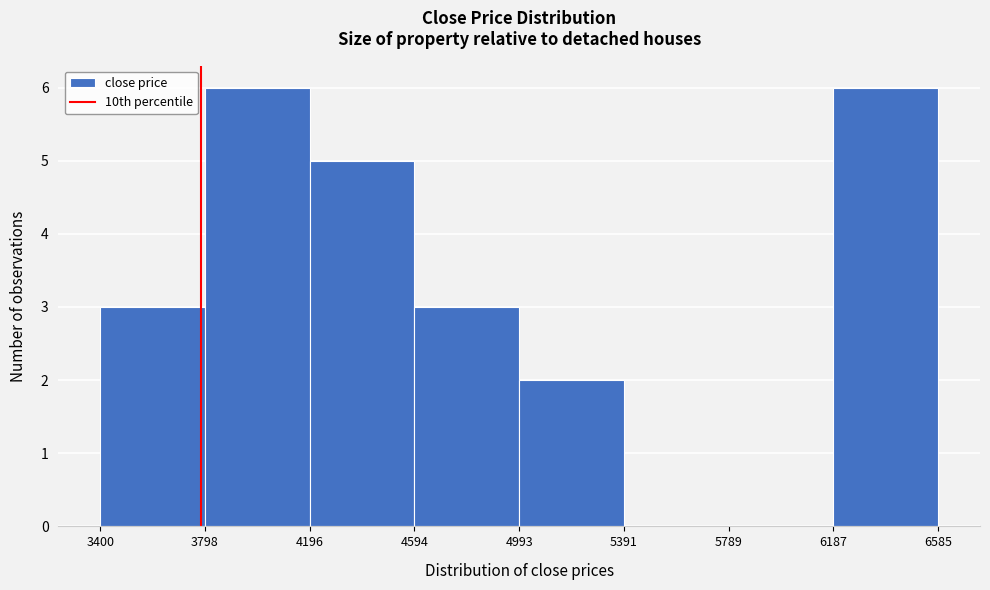

Reading left to right, transcribe this chart: for each bar, give the range it covers on the x-axis and its height. The values are not printed on the chart, so give them approximately, as read against the axis.

3400 to 3798: 3
3798 to 4196: 6
4196 to 4594: 5
4594 to 4993: 3
4993 to 5391: 2
5391 to 5789: 0
5789 to 6187: 0
6187 to 6585: 6